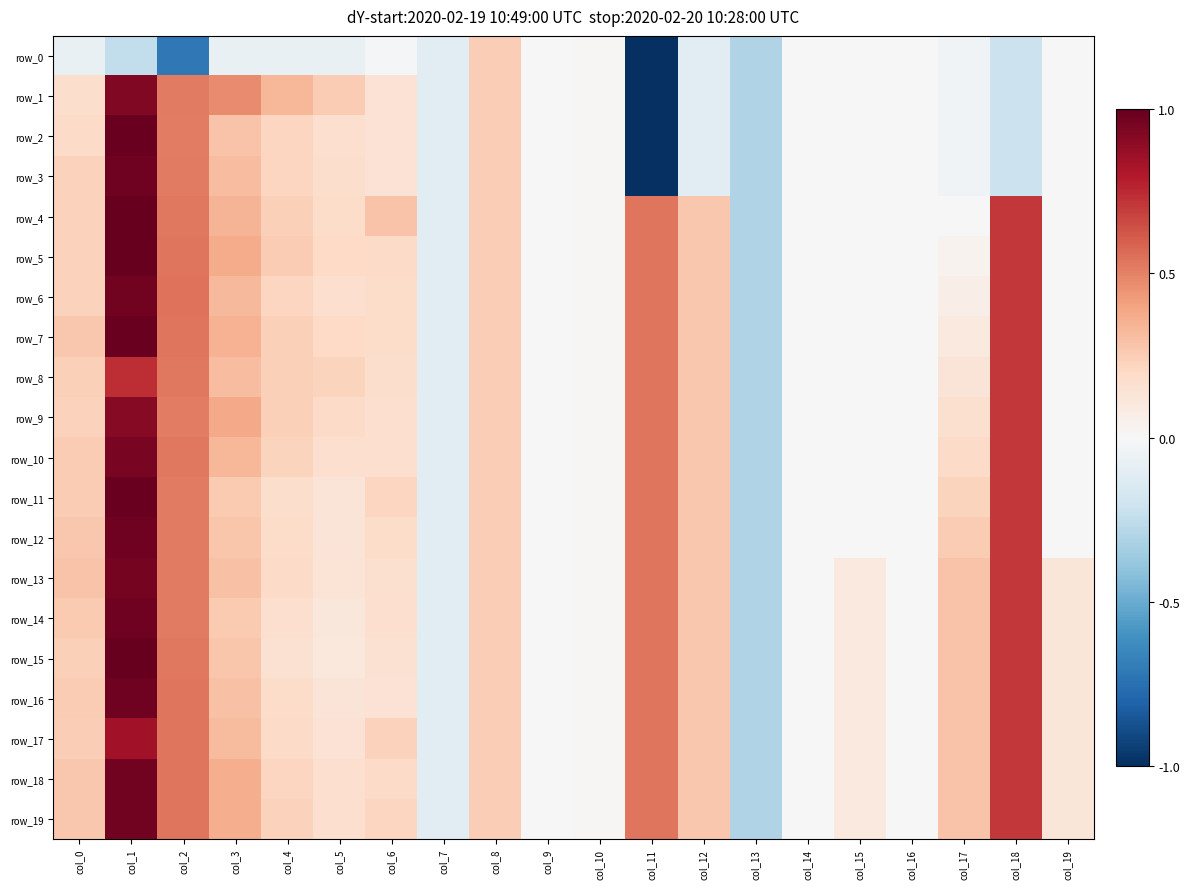

Is it true that row_5 equals 0.5 at col_11?

True